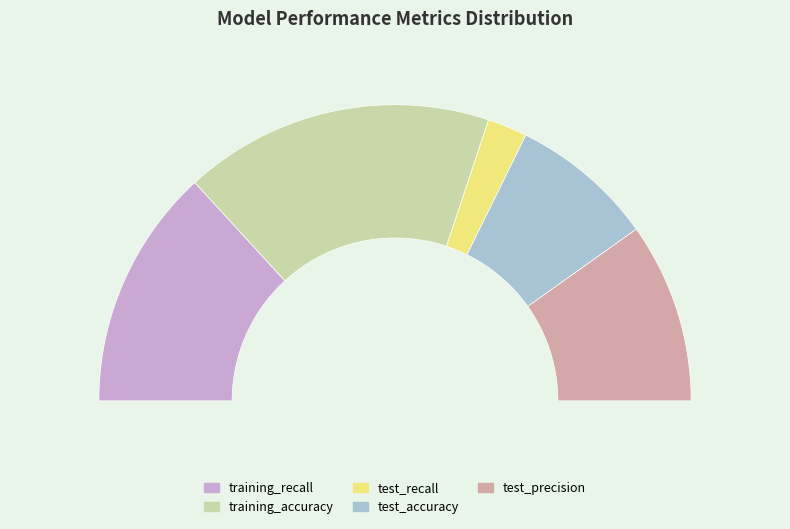

The test_recall slice represents 18% of the pie. True or false?

False